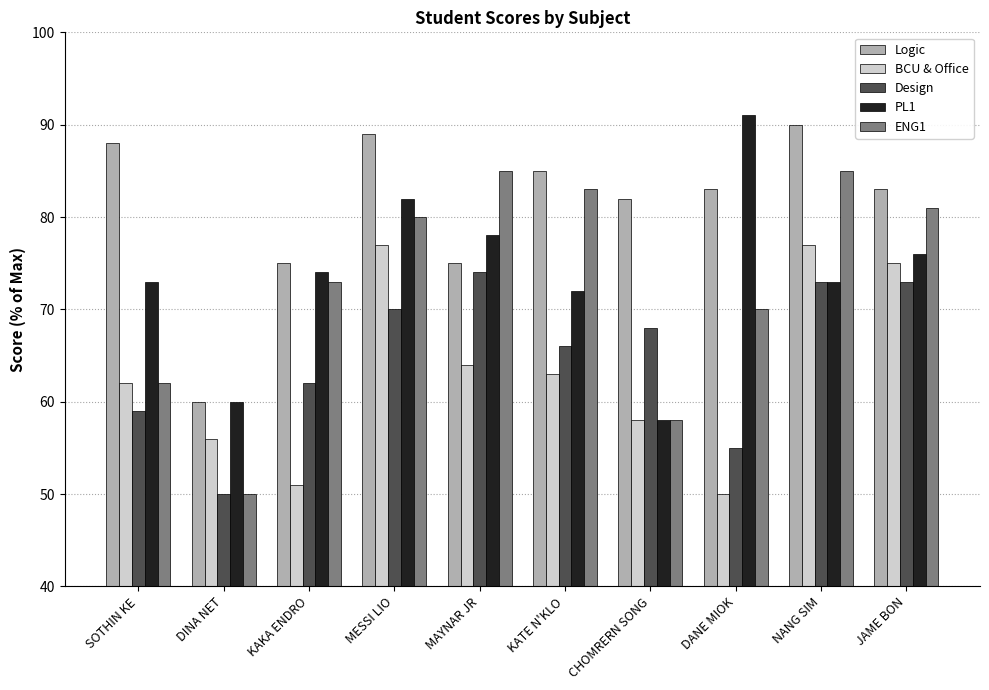

True or false: Logic has a value of 83 at DANE MIOK.

True